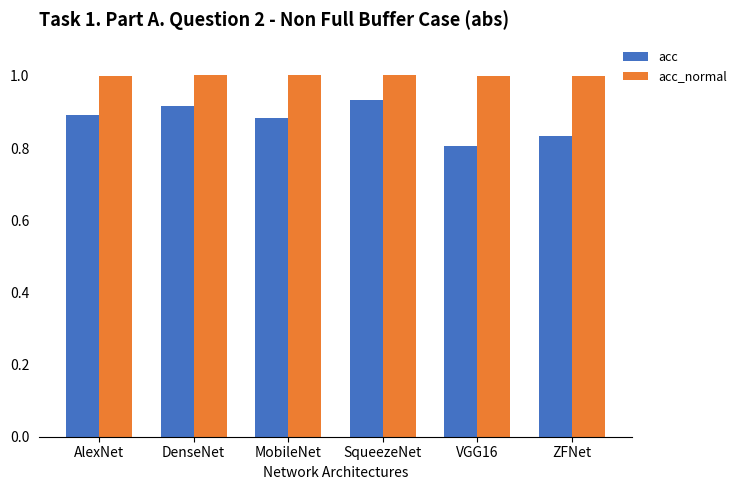

Is it true that acc_normal equals 0.4 at VGG16?

False